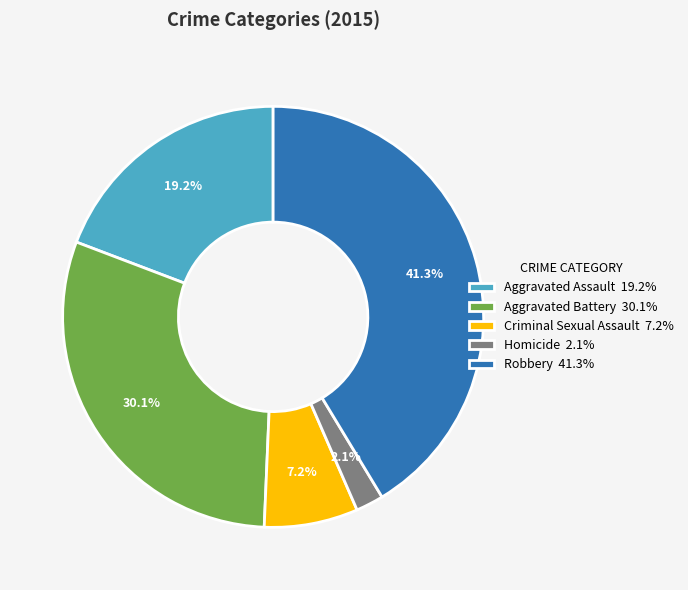

Which has a higher value, Robbery or Criminal Sexual Assault?

Robbery